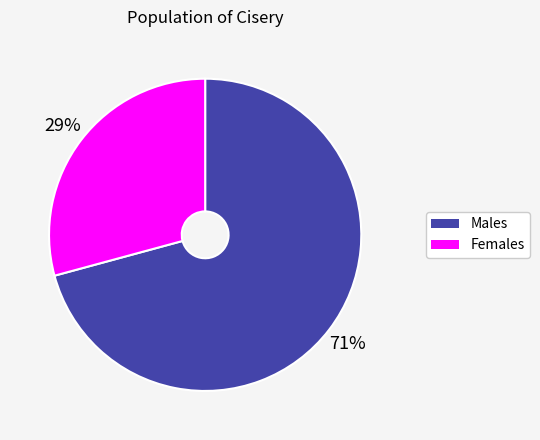

Is there a majority slice in this chart?

Yes